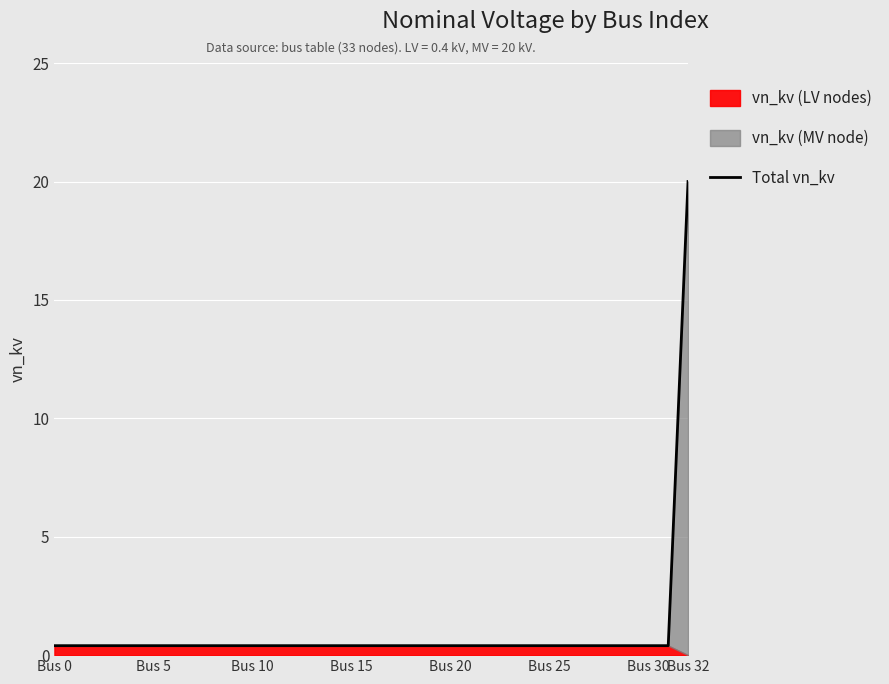

Is it true that Total vn_kv equals 20.0 at Bus 32?

True